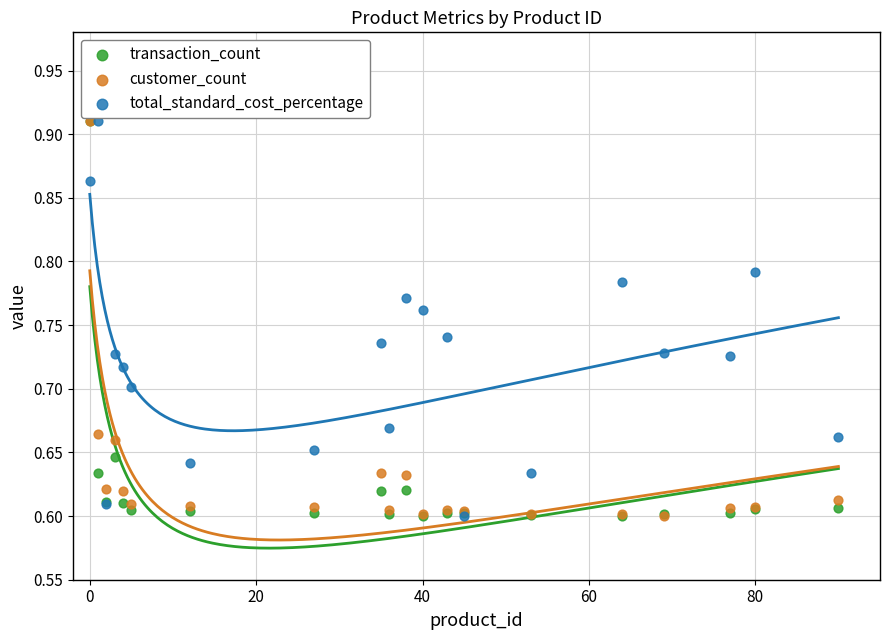

Which series has the widest spread of Y values?

transaction_count